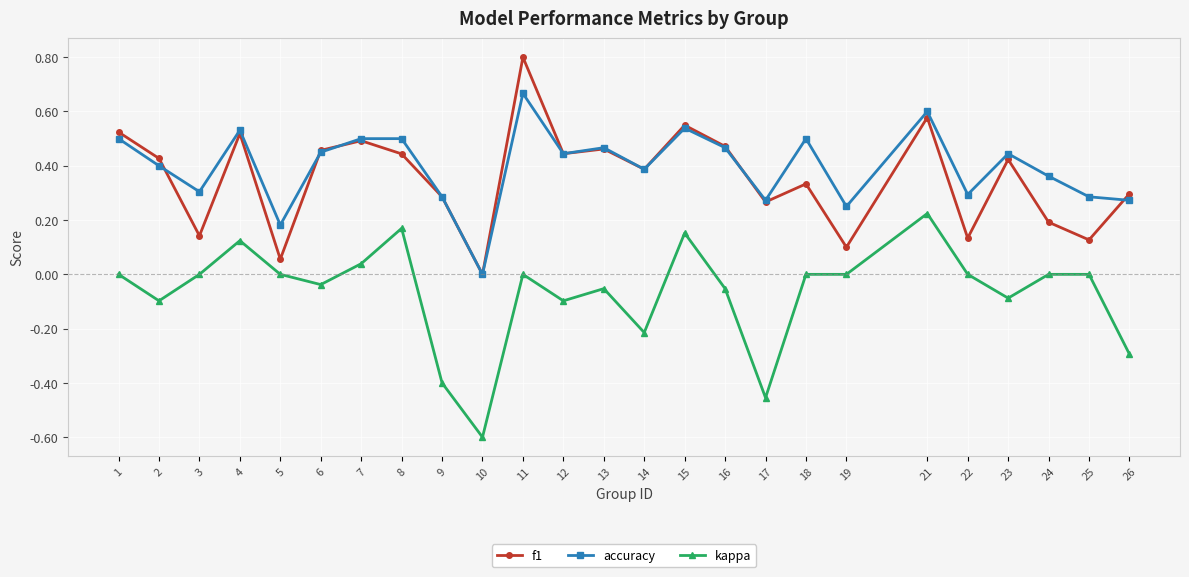

True or false: kappa and accuracy cross at least once.

False